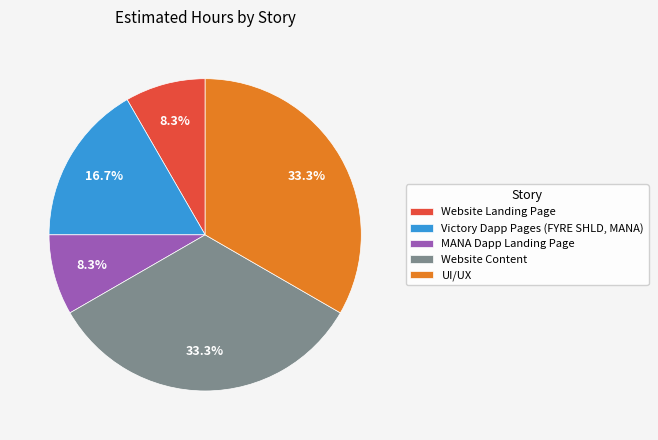

How many slices are in this pie chart?

5